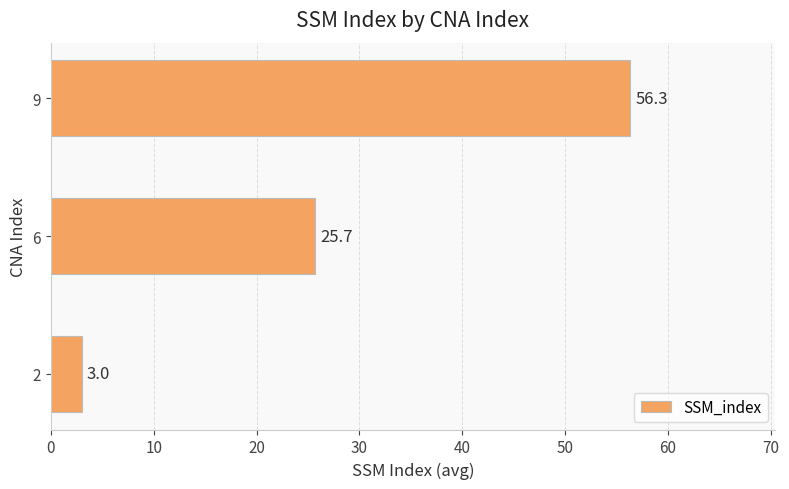

At which category does the chart reach its peak across all series?

9